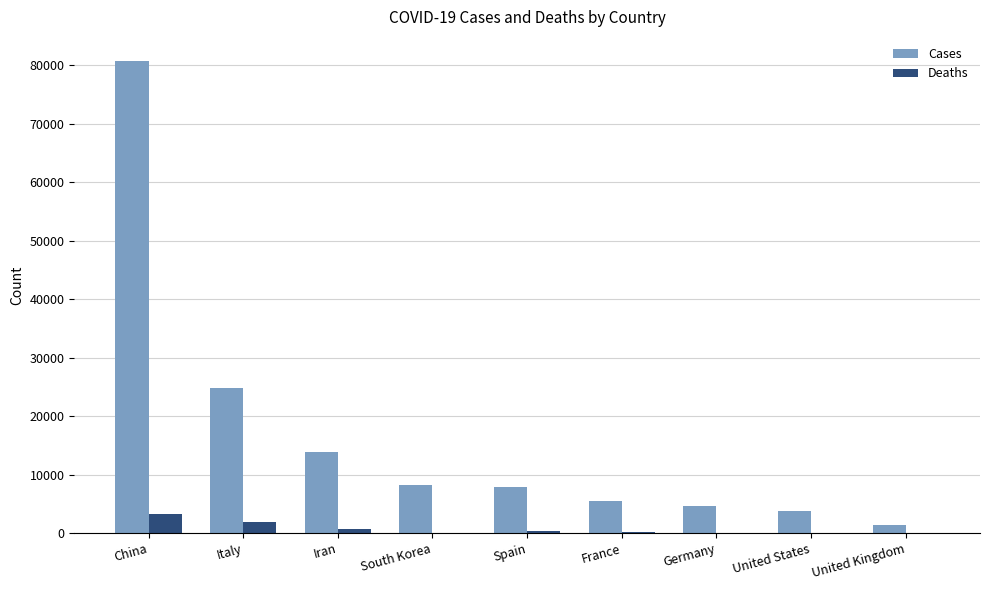

Does the chart contain stacked bars?

No